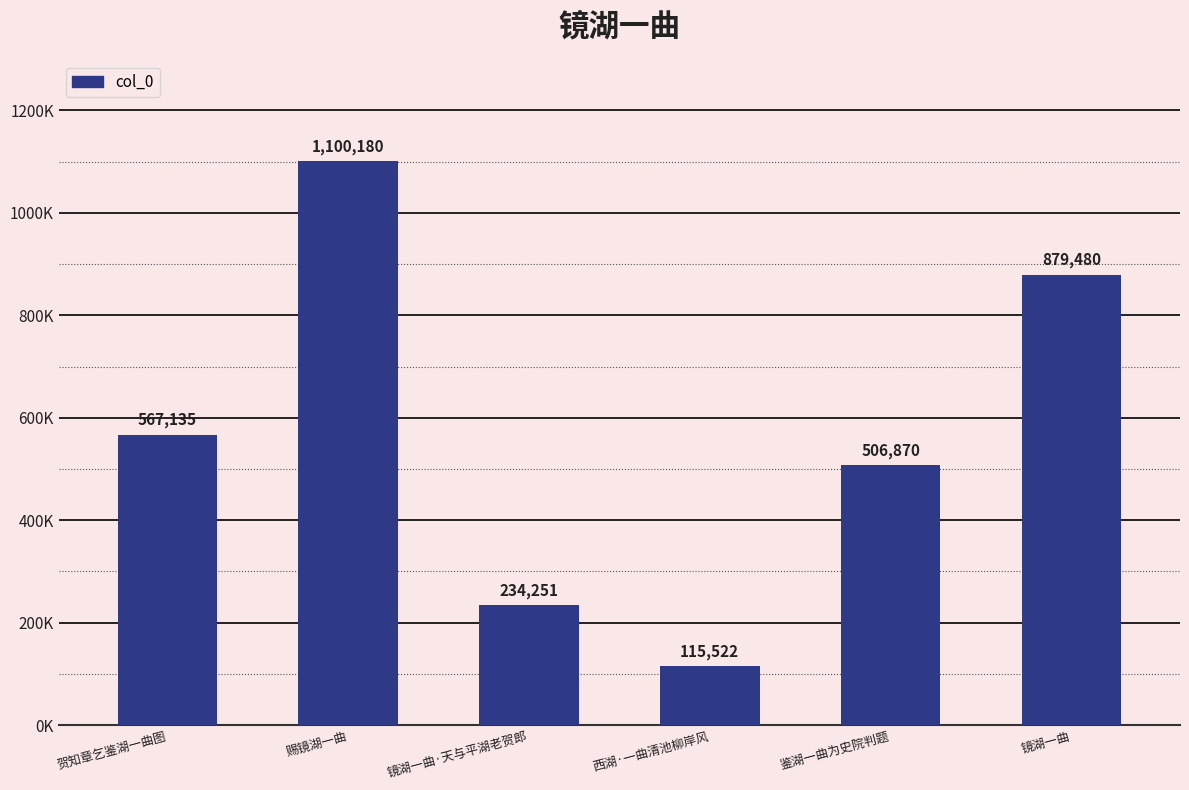

What is the smallest value displayed?

115522